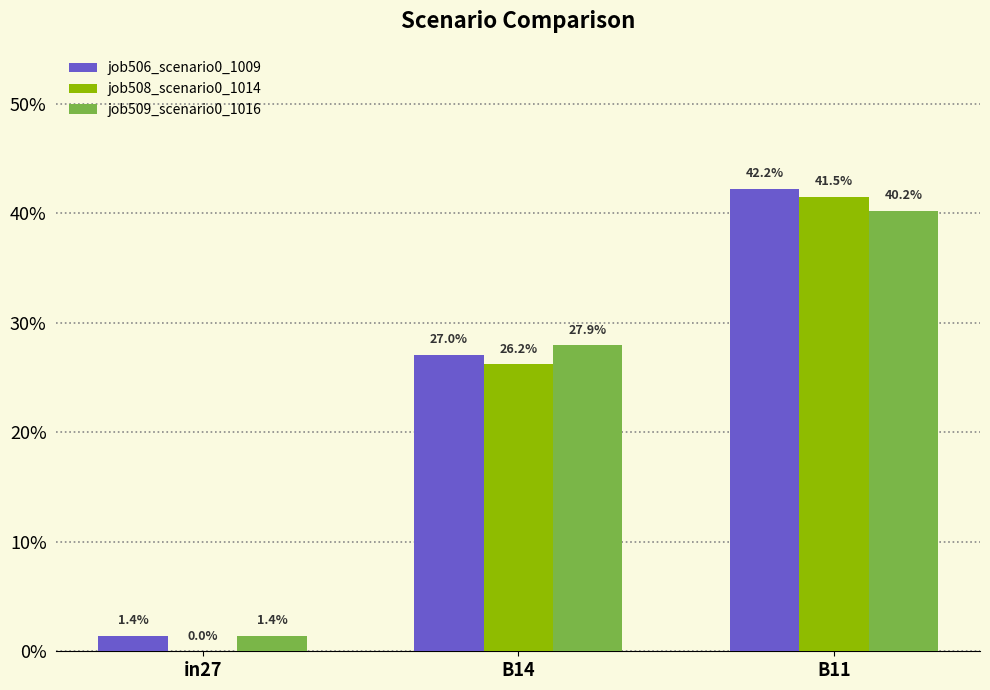

True or false: job506_scenario0_1009 has a value of 0.6 at B11.

False